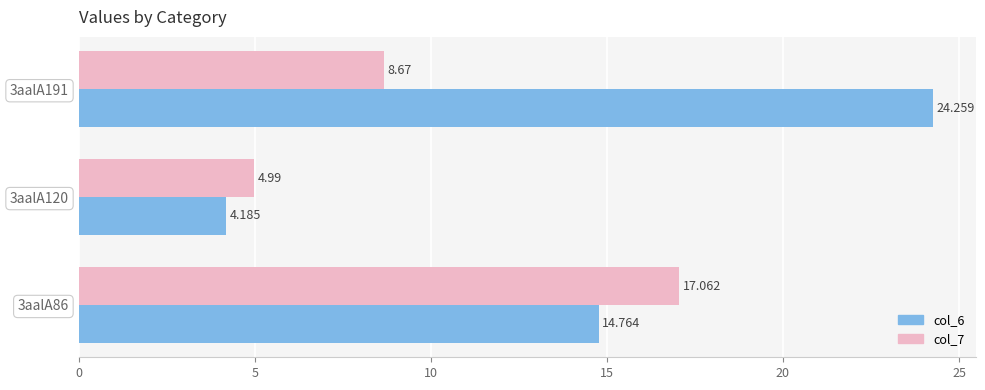

List the labels in order of col_7 value, largest first.

3aalA86, 3aalA191, 3aalA120